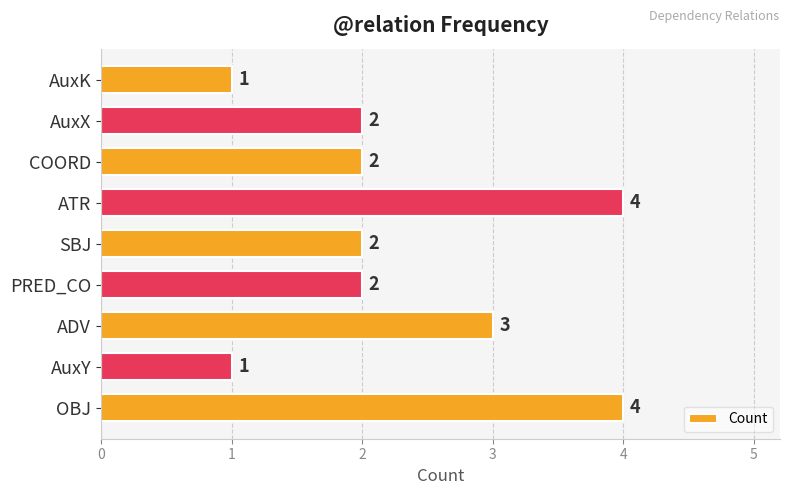

Reading bottom to top, extract all data points from this chart.

4	1	3	2	2	4	2	2	1